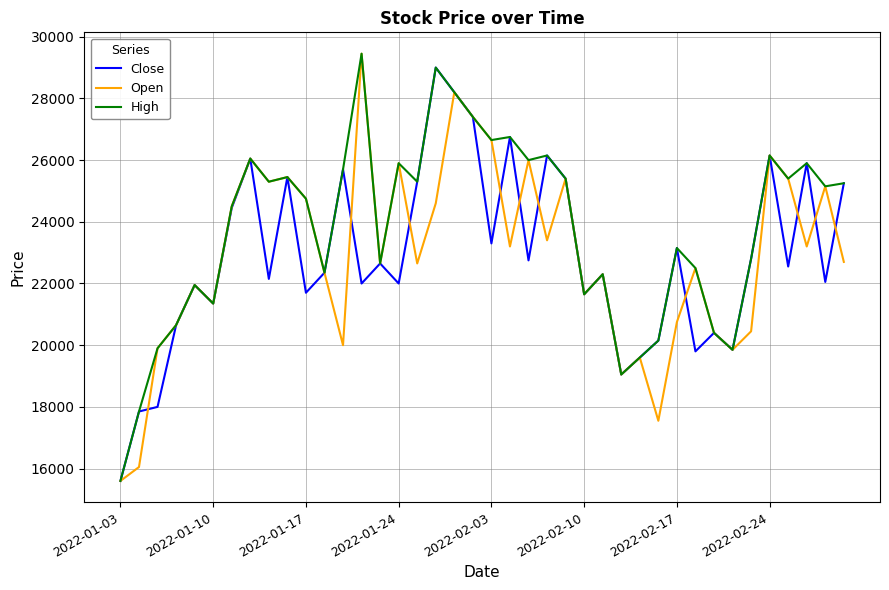

How many categories are shown in the chart?

40